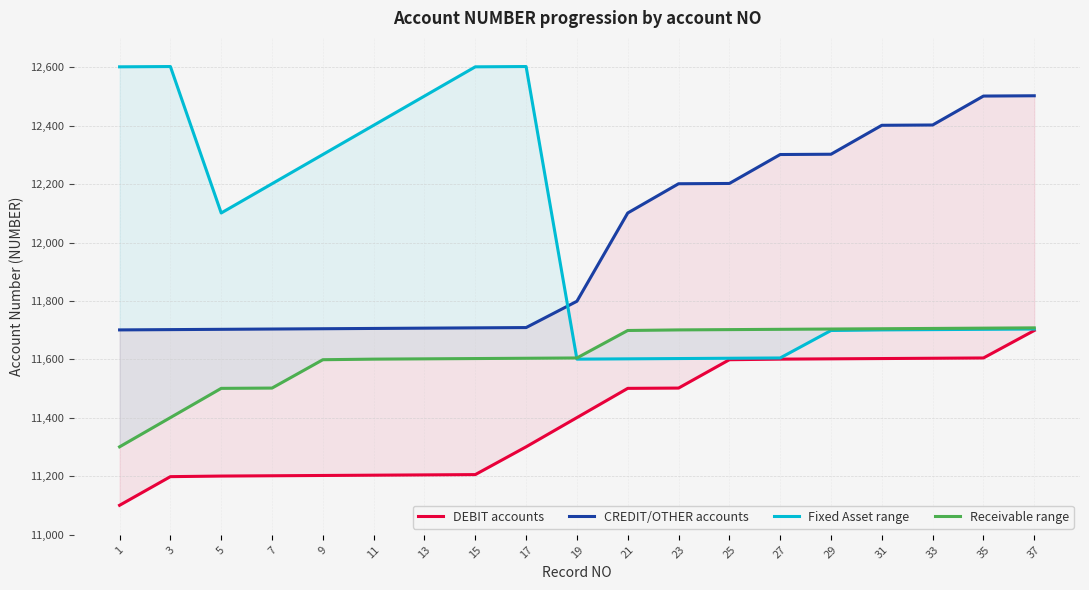

Reading left to right, list all the values displayed in this chart.

DEBIT accounts: 1=11101	3=11199	5=11201	7=11202	9=11203	11=11204	13=11205	15=11206	17=11301	19=11401	21=11501	23=11502	25=11599	27=11601	29=11602	31=11603	33=11604	35=11605	37=11699
CREDIT/OTHER accounts: 1=11701	3=11702	5=11703	7=11704	9=11705	11=11706	13=11707	15=11708	17=11709	19=11799	21=12101	23=12201	25=12202	27=12301	29=12302	31=12401	33=12402	35=12501	37=12502
Fixed Asset range: 1=12601	3=12602	5=12101	7=12201	9=12301	11=12401	13=12501	15=12601	17=12602	19=11601	21=11602	23=11603	25=11604	27=11605	29=11699	31=11701	33=11702	35=11703	37=11704
Receivable range: 1=11301	3=11401	5=11501	7=11502	9=11599	11=11601	13=11602	15=11603	17=11604	19=11605	21=11699	23=11701	25=11702	27=11703	29=11704	31=11705	33=11706	35=11707	37=11708